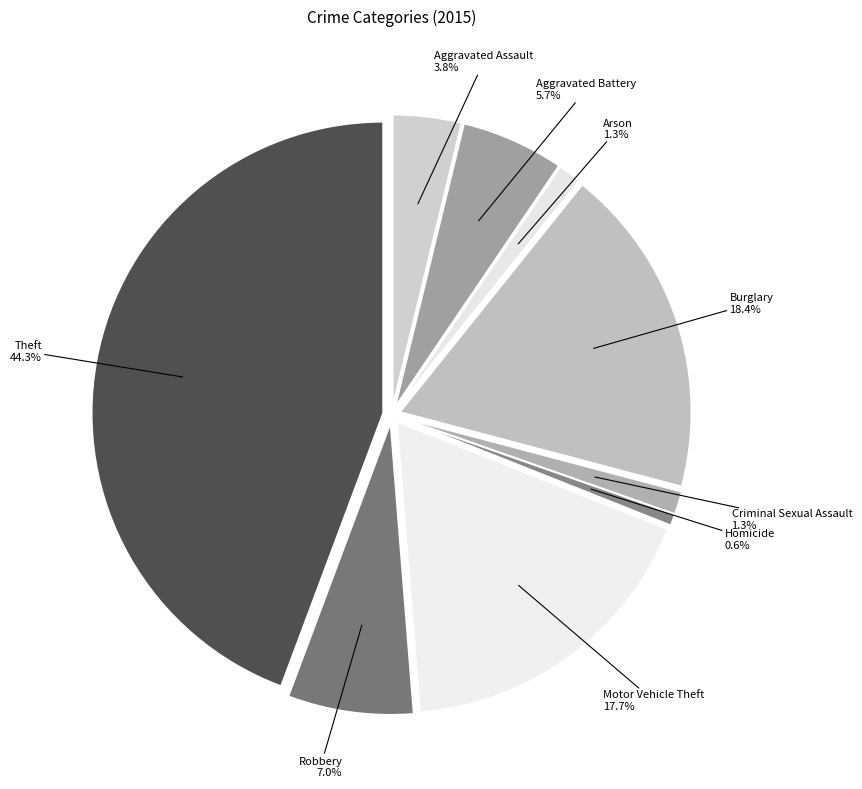

How many segments does this pie chart have?

9